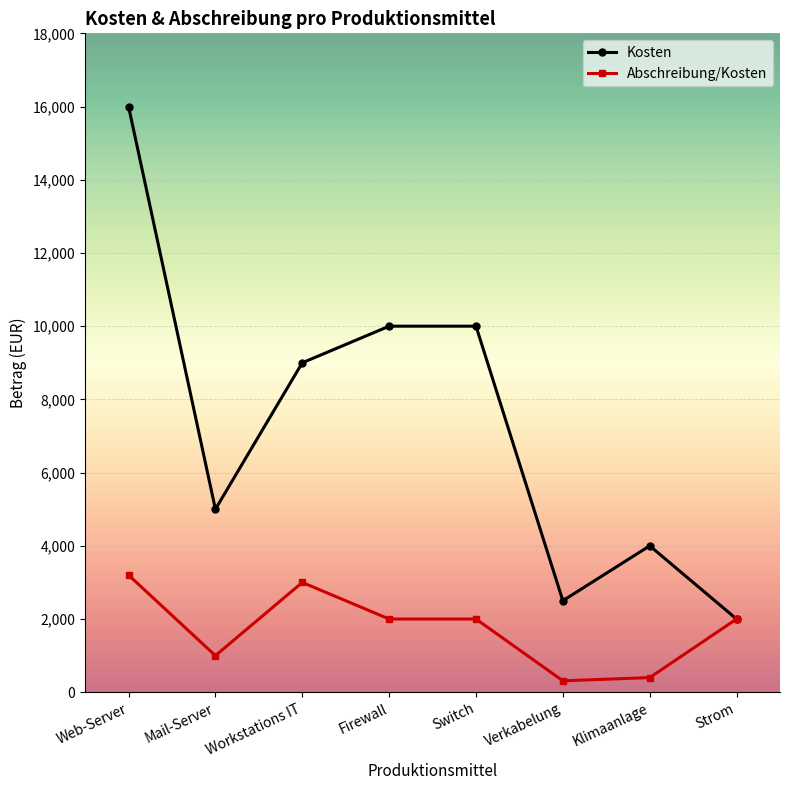

What is the difference between the highest and lowest values at Klimaanlage?

3600.0